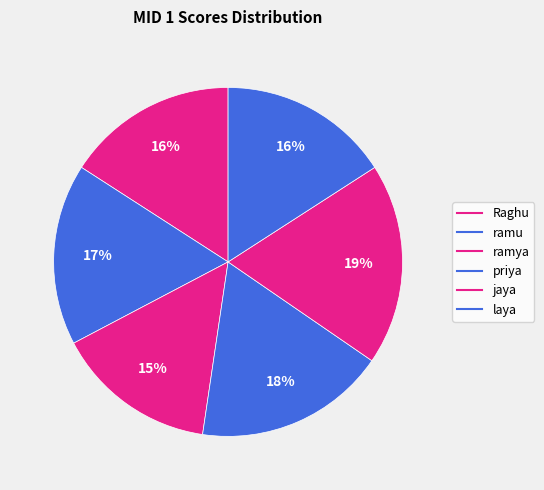

To the nearest percent, what portion does ramu represent?

17%